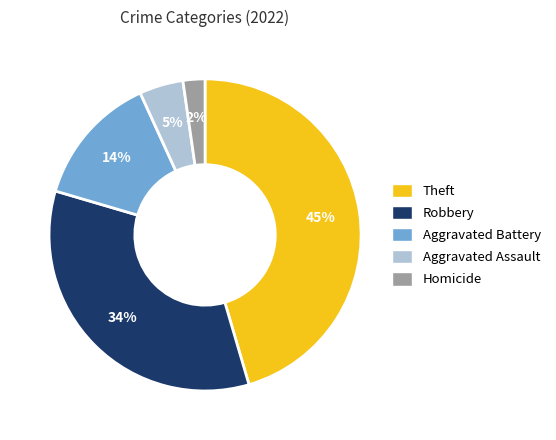

To the nearest percent, what is the difference between the largest and smallest slice percentages?

43%